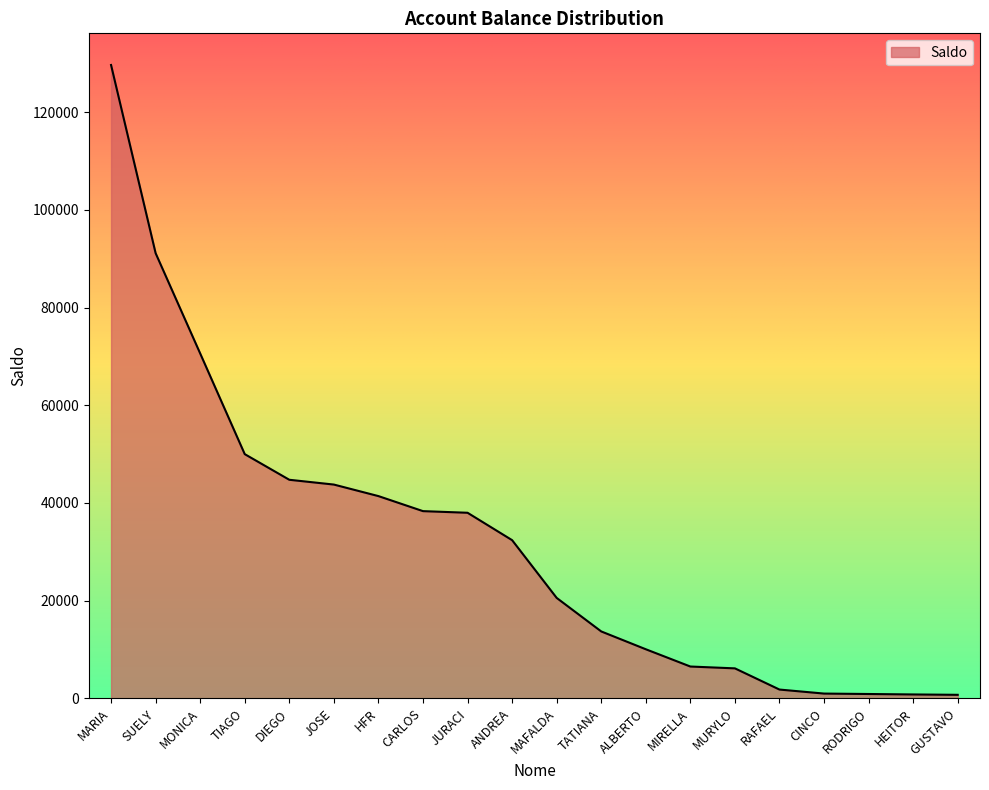

Read the value at TIAGO.

50000.0